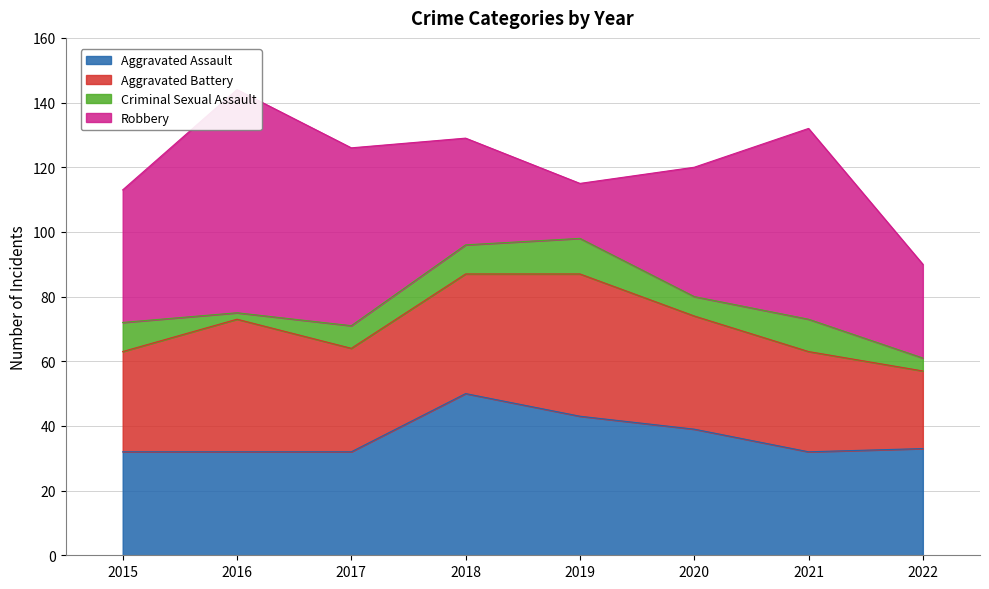

What is the highest value of the Aggravated Assault series?

50